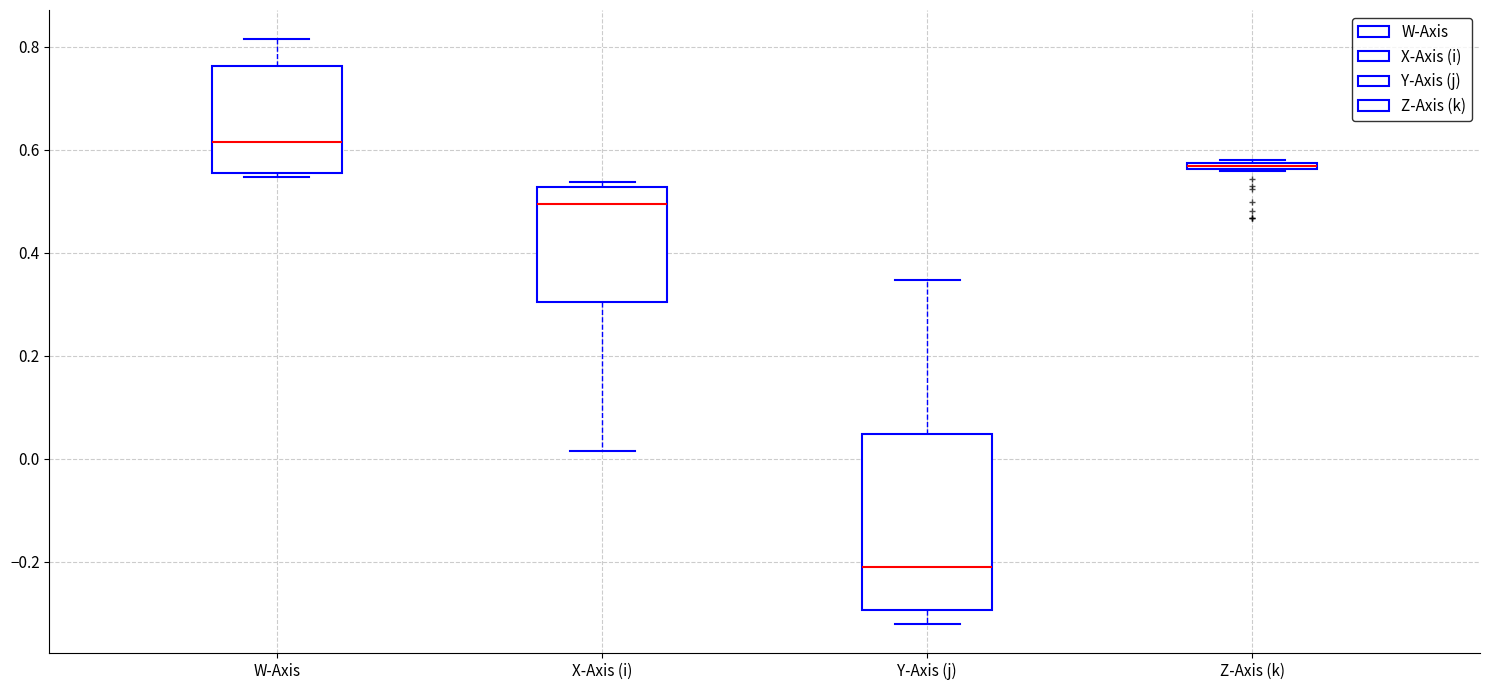

Where is the lower edge of the box for W-Axis on the y-axis? The values are not printed on the chart, so give them approximately, as read against the axis.

0.56